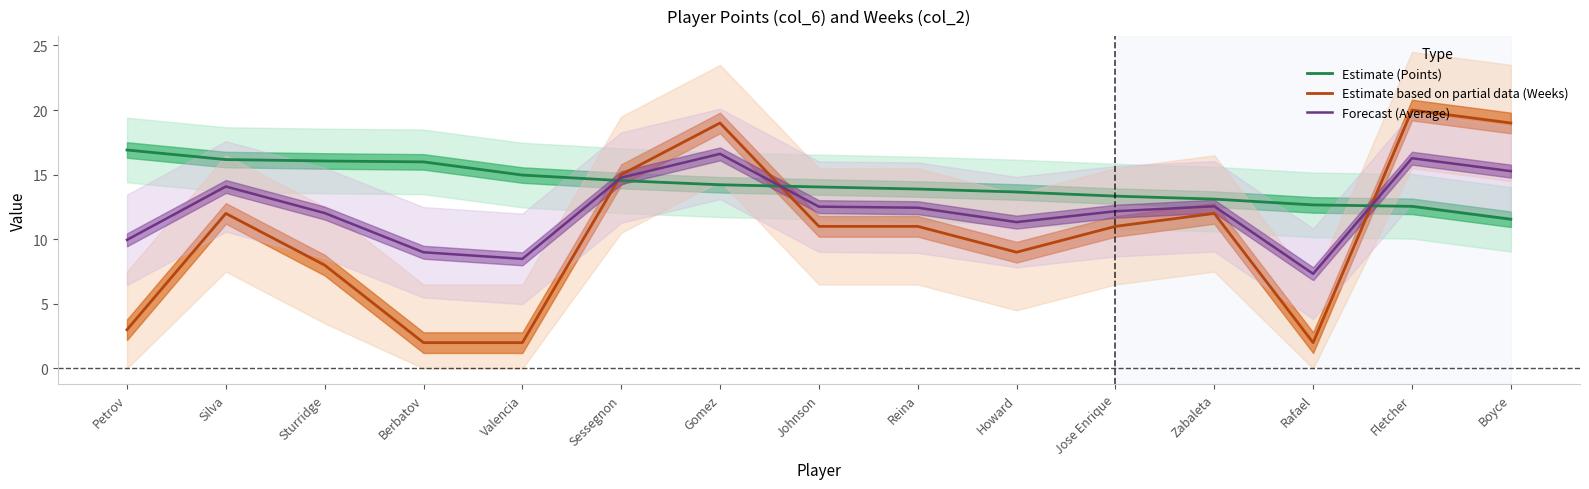

Which series has the widest spread of values?

Estimate based on partial data (Weeks)